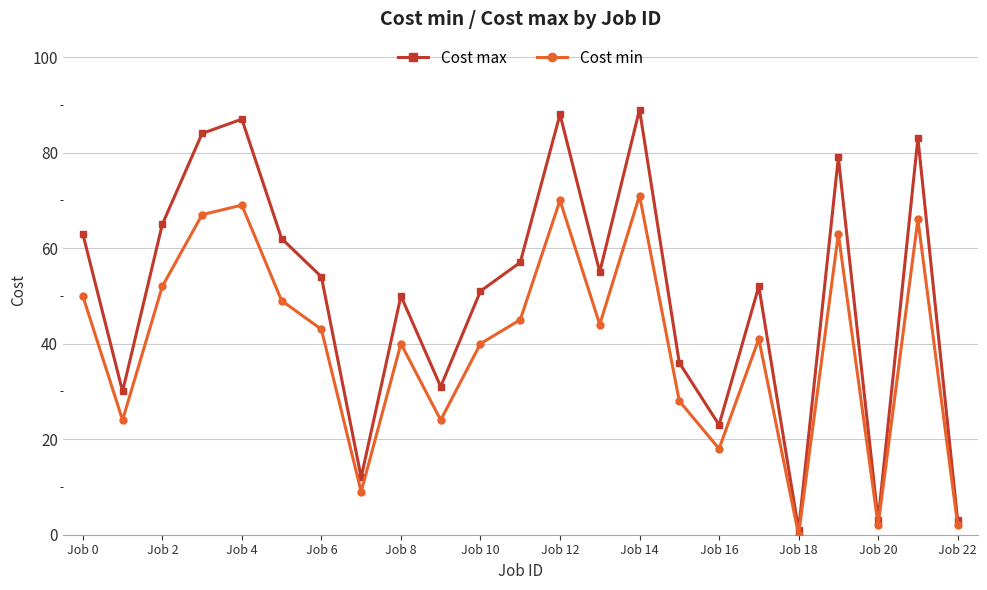

Which series has the widest spread of values?

Cost max